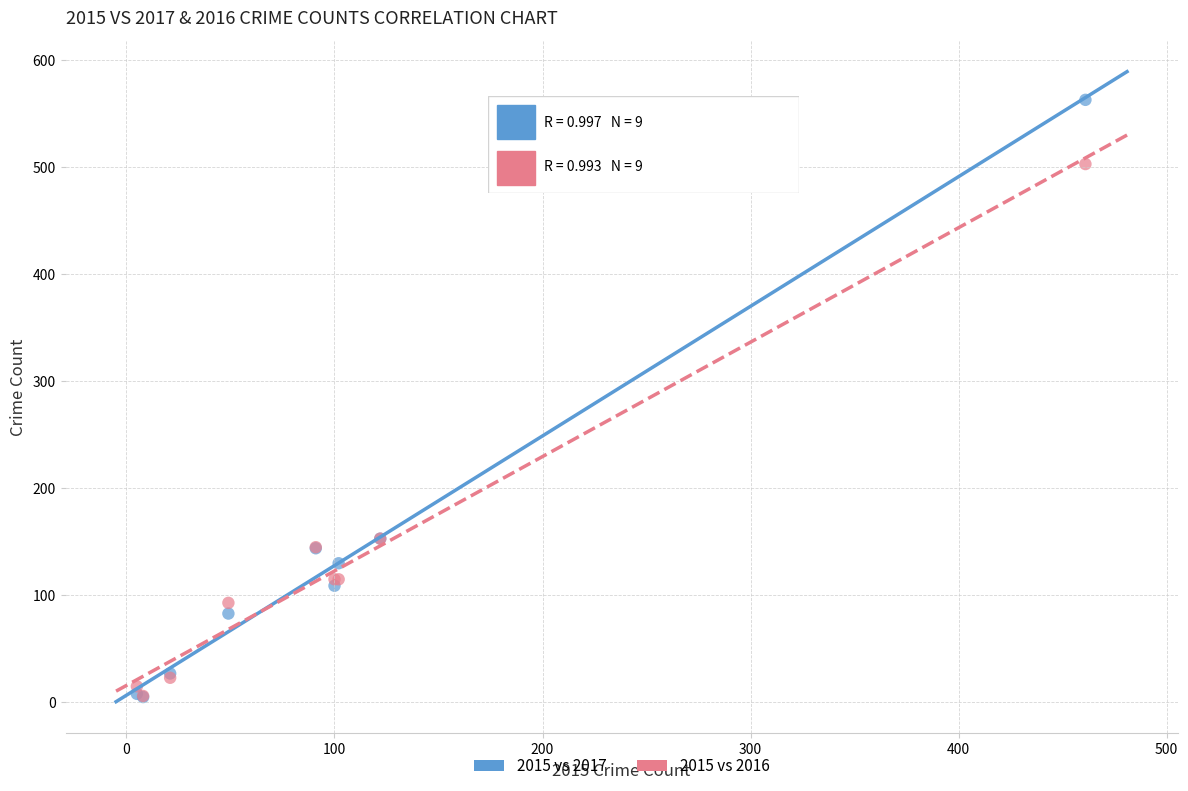

What are all the series names shown in the legend?

2015 vs 2017, 2015 vs 2016